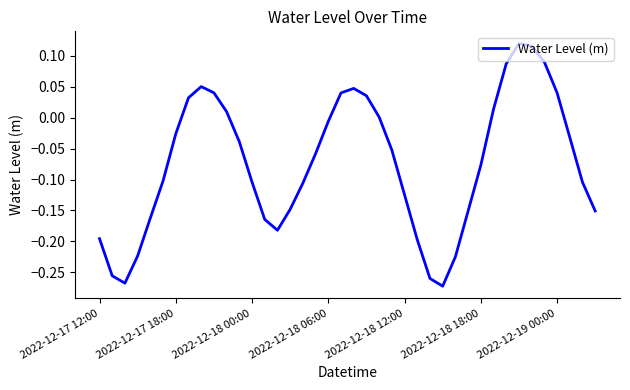

What is the difference between the maximum and minimum values?

0.4